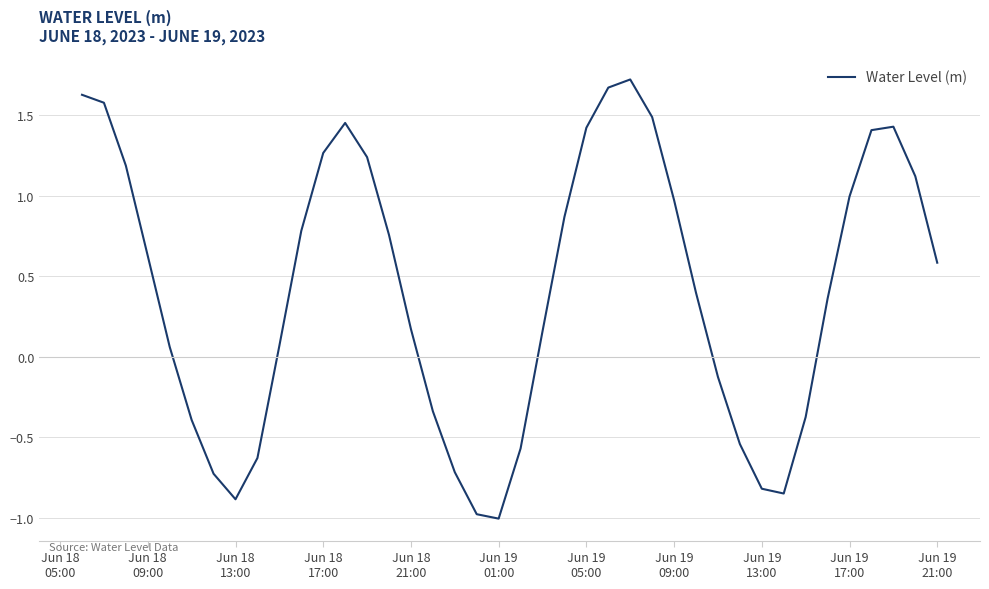

What is the minimum value shown in the chart?

-1.0